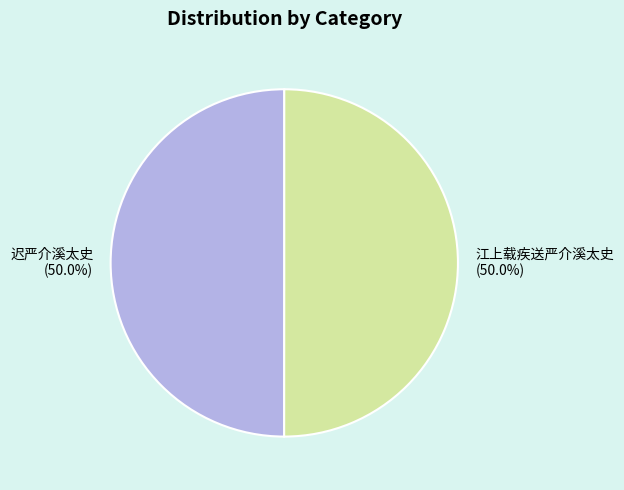

What is the ratio of the value at 江上载疾送严介溪太史 to the value at 迟严介溪太史?

1.0